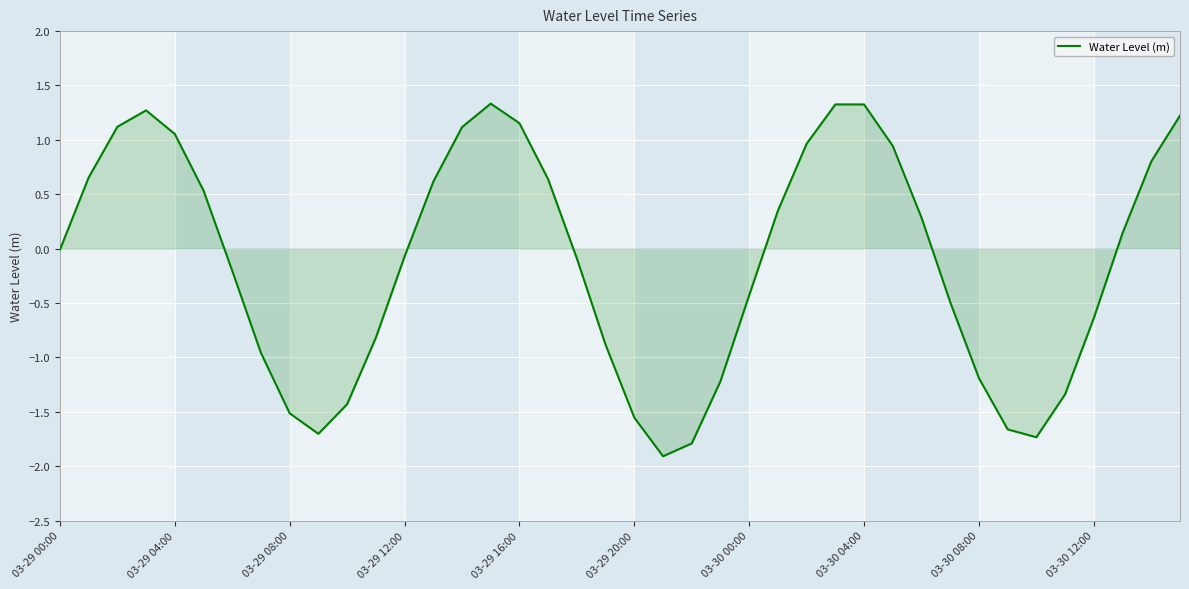

Does the chart display data point markers on the line(s)?

No